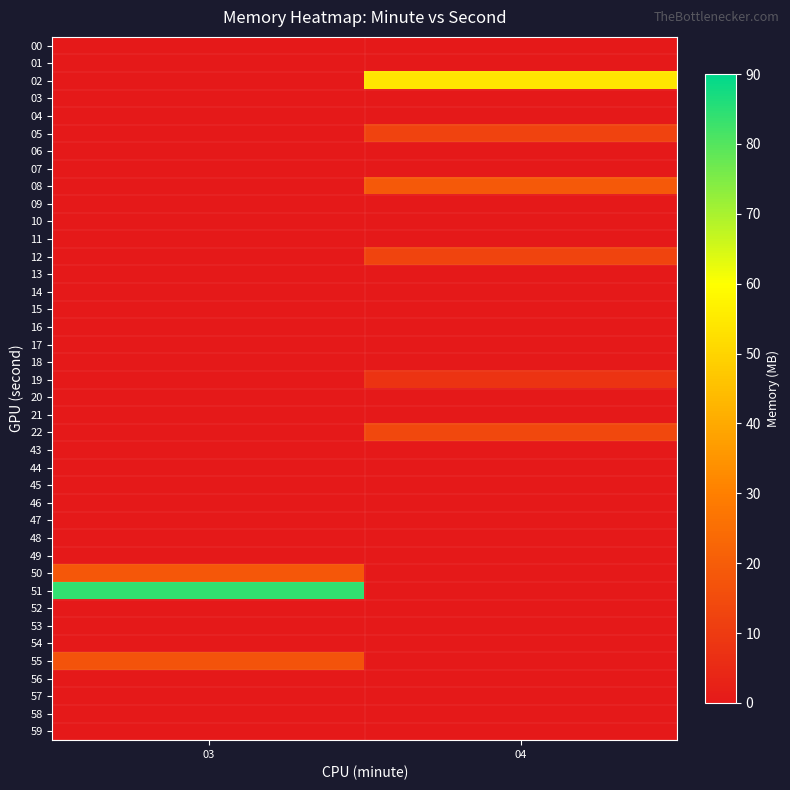

Reading right to left, list all the values displayed in this chart.

00: 04=0.0	03=0.0
01: 04=0.0	03=0.0
02: 04=54.1	03=0.0
03: 04=0.0	03=0.0
04: 04=0.0	03=0.0
05: 04=12.5	03=0.0
06: 04=0.0	03=0.0
07: 04=0.0	03=0.0
08: 04=18.7	03=0.0
09: 04=0.0	03=0.0
10: 04=0.0	03=0.0
11: 04=0.0	03=0.0
12: 04=12.7	03=0.0
13: 04=0.0	03=0.0
14: 04=0.0	03=0.0
15: 04=0.0	03=0.0
16: 04=0.0	03=0.0
17: 04=0.0	03=0.0
18: 04=0.0	03=0.0
19: 04=7.8	03=0.0
20: 04=0.0	03=0.0
21: 04=0.0	03=0.0
22: 04=14.0	03=0.0
43: 04=0.0	03=0.0
44: 04=0.0	03=0.0
45: 04=0.0	03=0.0
46: 04=0.0	03=0.0
47: 04=0.0	03=0.0
48: 04=0.0	03=0.0
49: 04=0.0	03=0.0
50: 04=0.0	03=18.4
51: 04=0.0	03=84.0
52: 04=0.0	03=0.0
53: 04=0.0	03=0.0
54: 04=0.0	03=0.0
55: 04=0.0	03=17.2
56: 04=0.0	03=0.0
57: 04=0.0	03=0.0
58: 04=0.0	03=0.0
59: 04=0.0	03=0.0